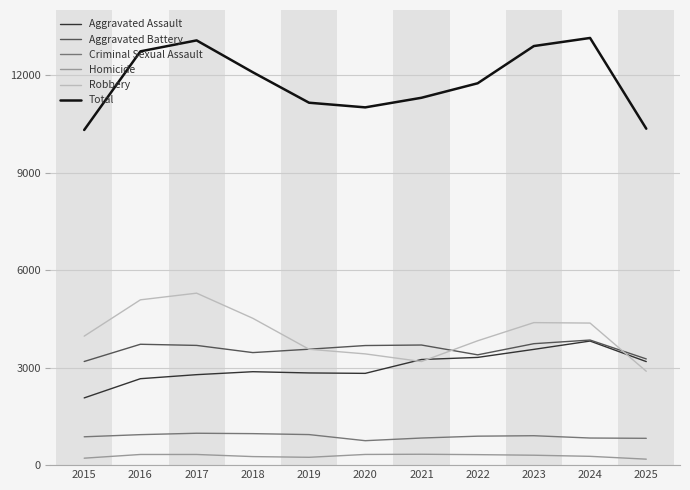

What is the difference between the second highest and second lowest values in the Aggravated Assault series?

902